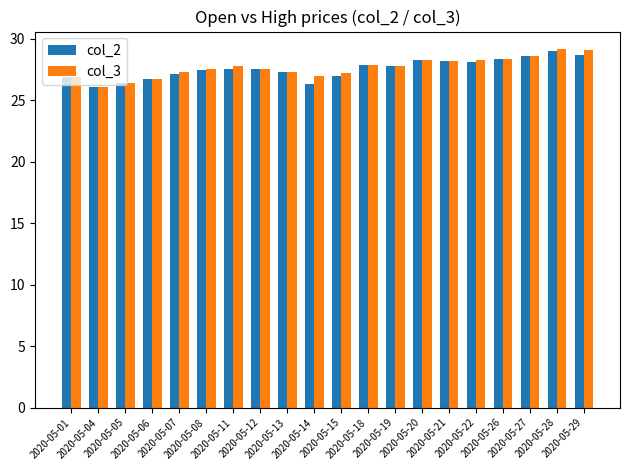

How many bars are there in total?

40